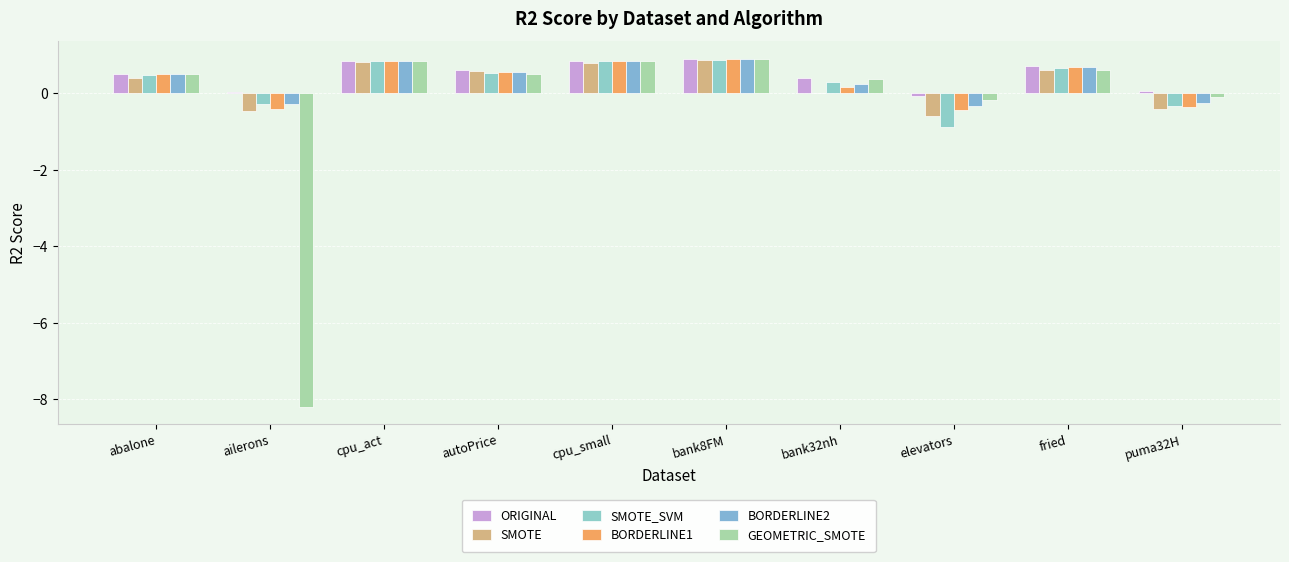

Which series changed the most between ailerons and fried?

GEOMETRIC_SMOTE